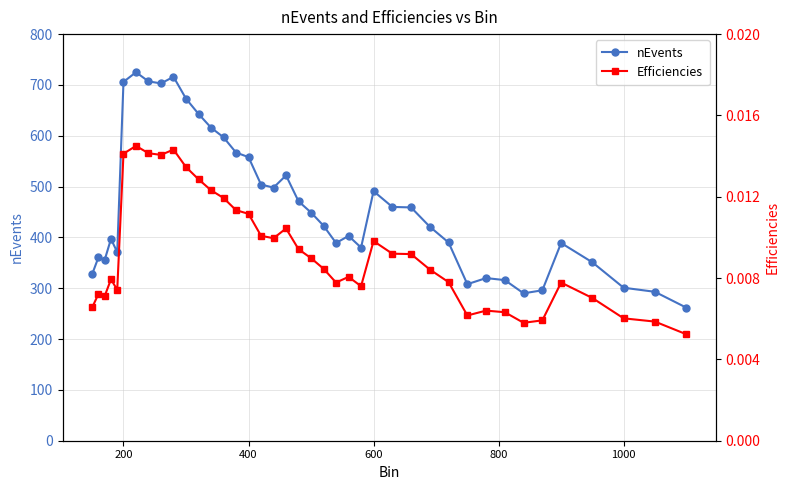

At which label does nEvents first exceed 423?

200